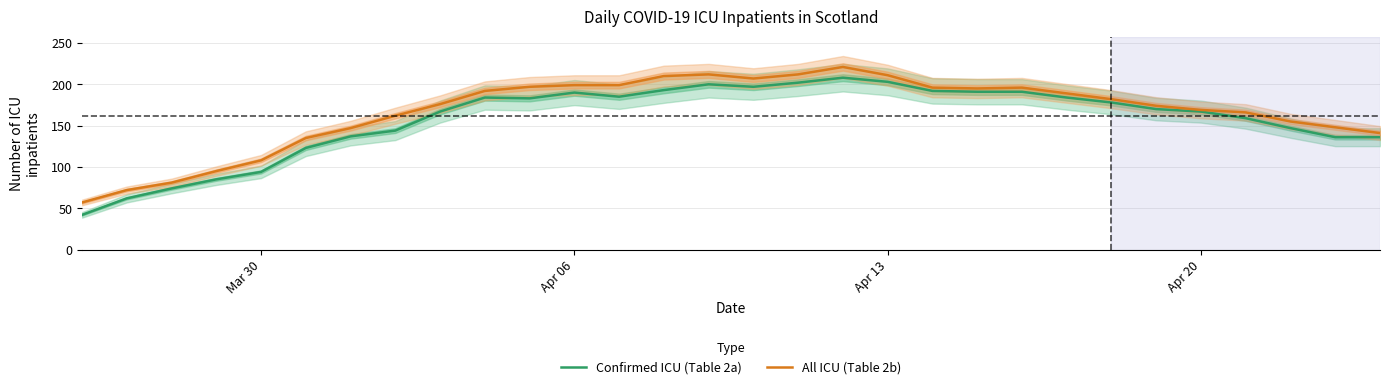

Which series has the widest spread of values?

Confirmed ICU (Table 2a)